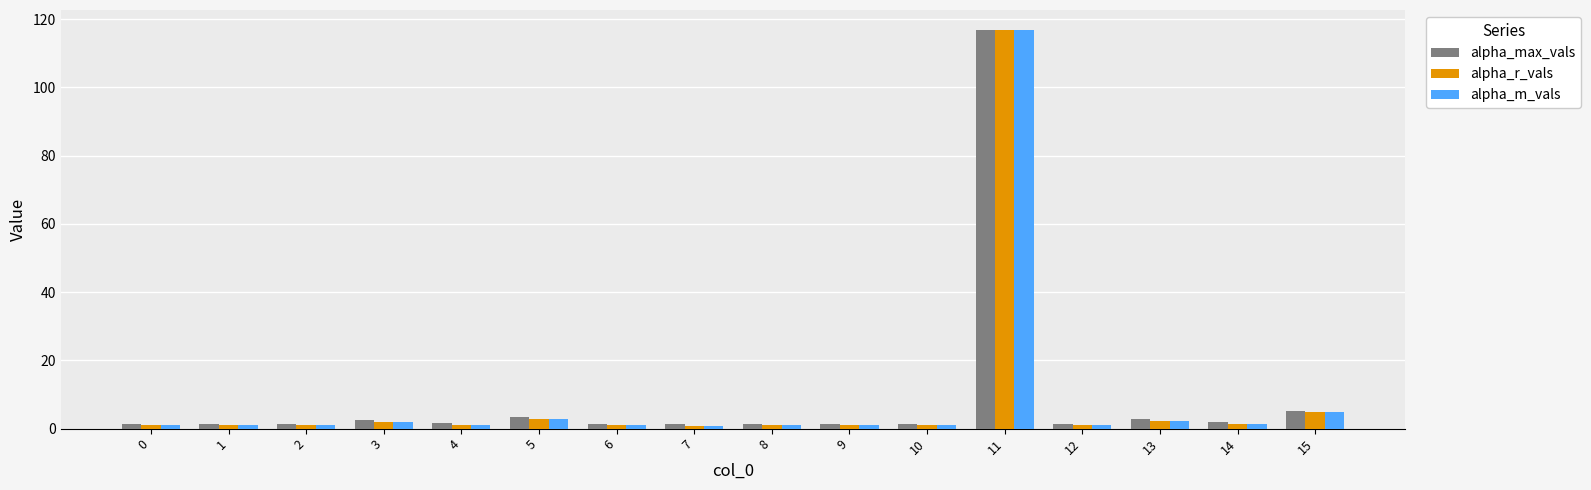

Between 7 and 11, which series saw the biggest shift?

alpha_m_vals